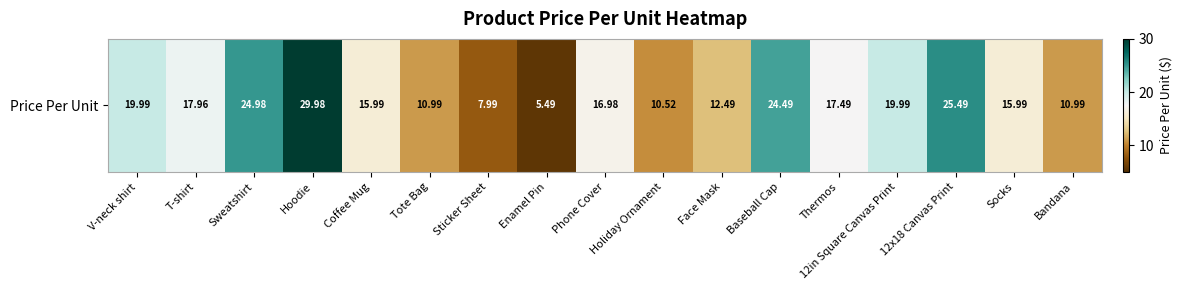

List the labels in order of value, smallest first.

Enamel Pin, Sticker Sheet, Holiday Ornament, Tote Bag, Bandana, Face Mask, Coffee Mug, Socks, Phone Cover, Thermos, T-shirt, V-neck shirt, 12in Square Canvas Print, Baseball Cap, Sweatshirt, 12x18 Canvas Print, Hoodie